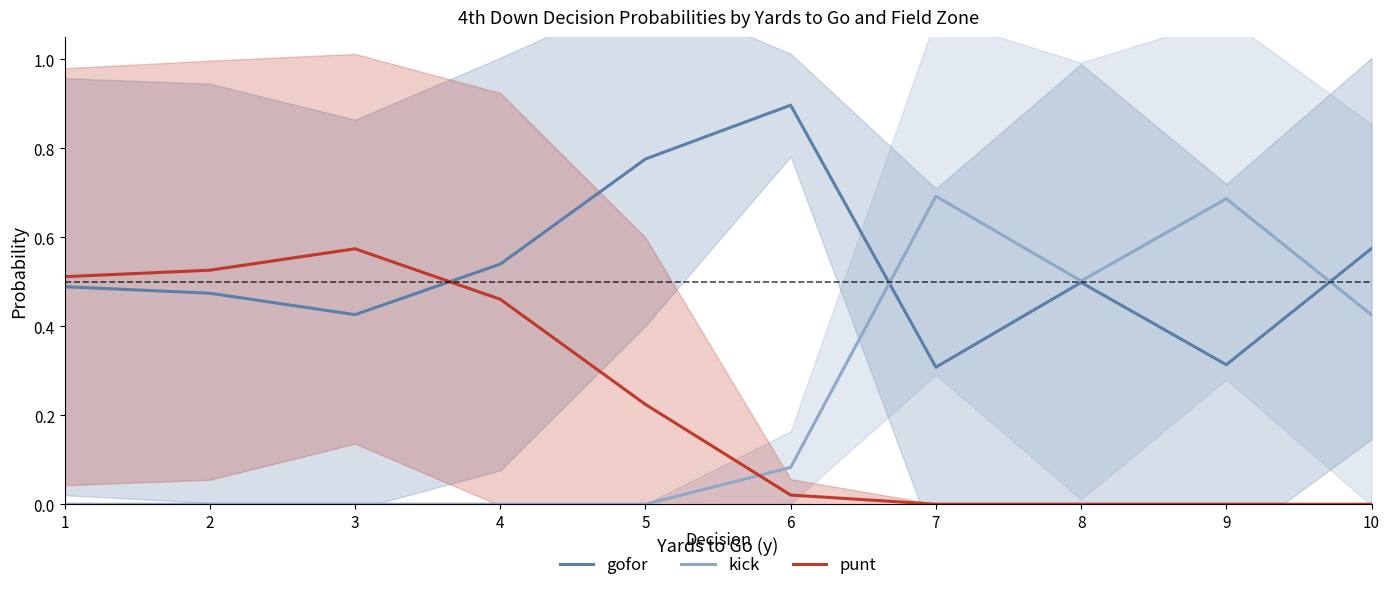

Where is punt nearest to the value 0?

7